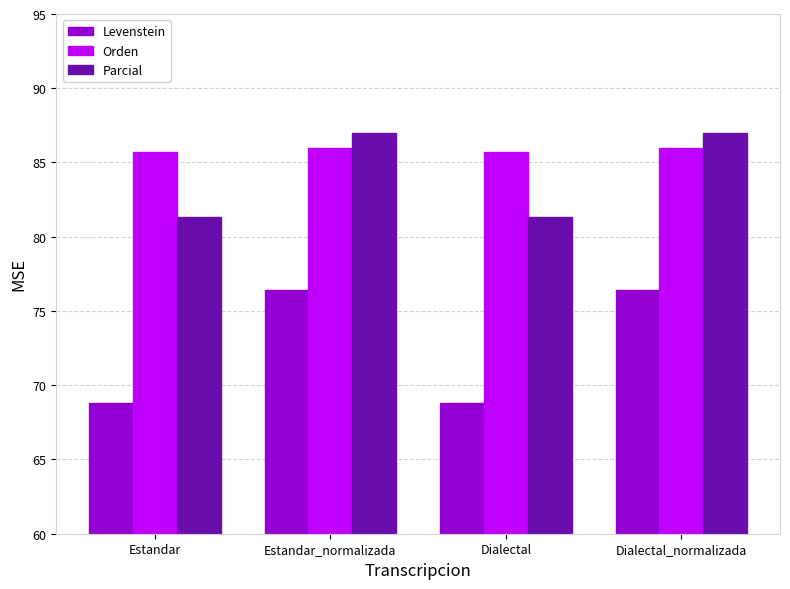

What value does the Parcial series have at Dialectal_normalizada?

87.0